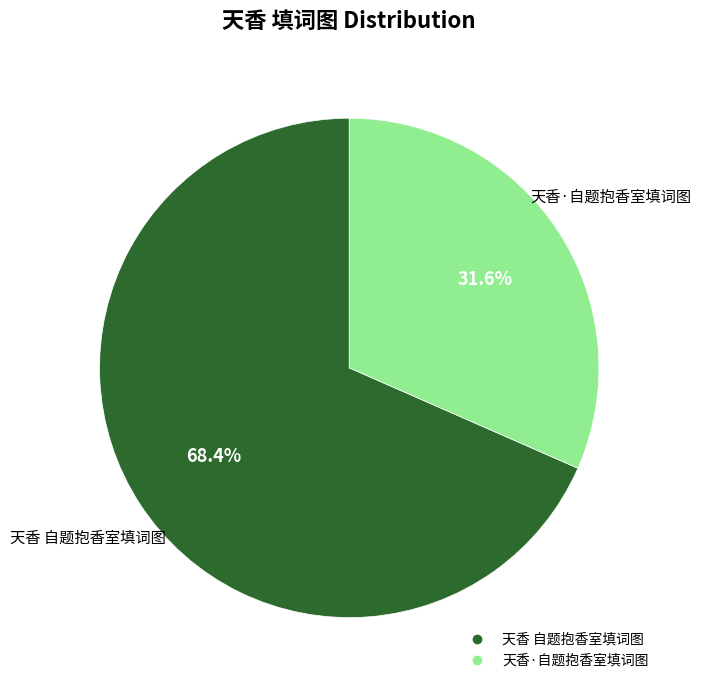

True or false: 天香 自题抱香室填词图 accounts for 68% of the total.

True